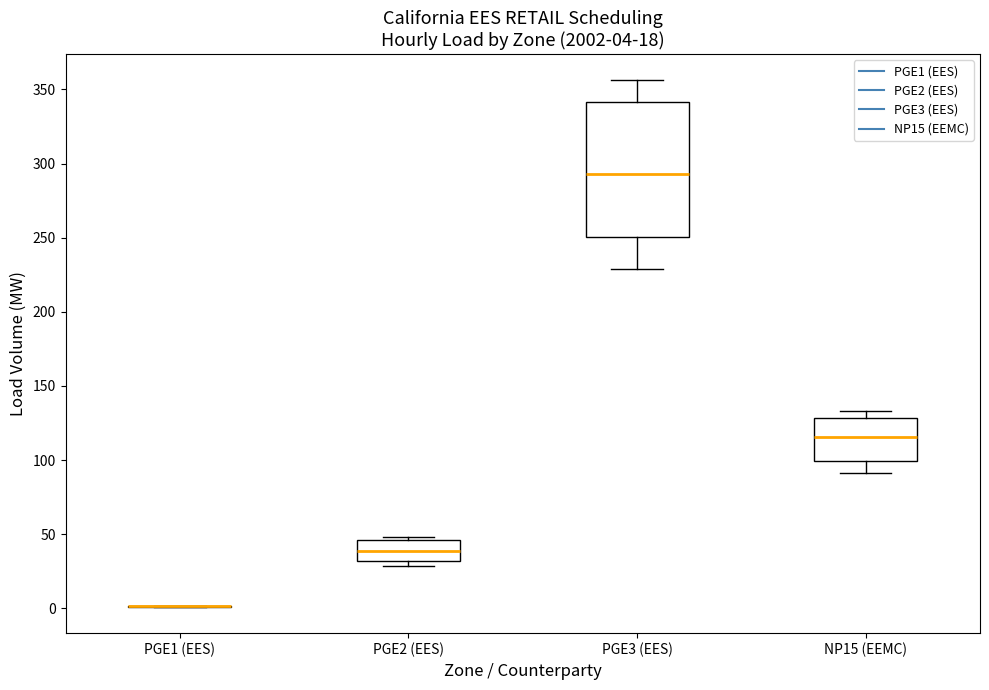

Which box is the tallest, from its lower edge to its upper edge?

PGE3 (EES)